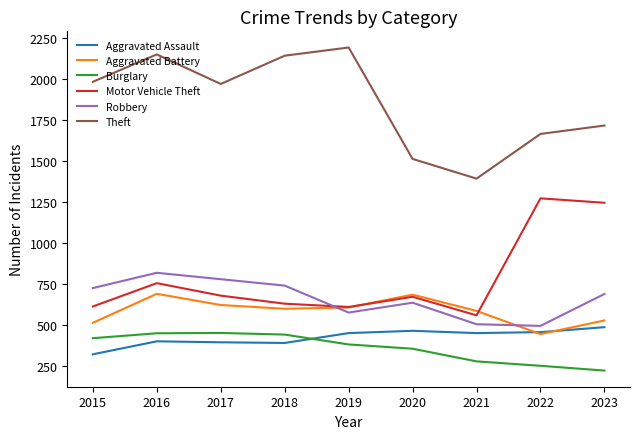

Which series has the widest spread of values?

Theft